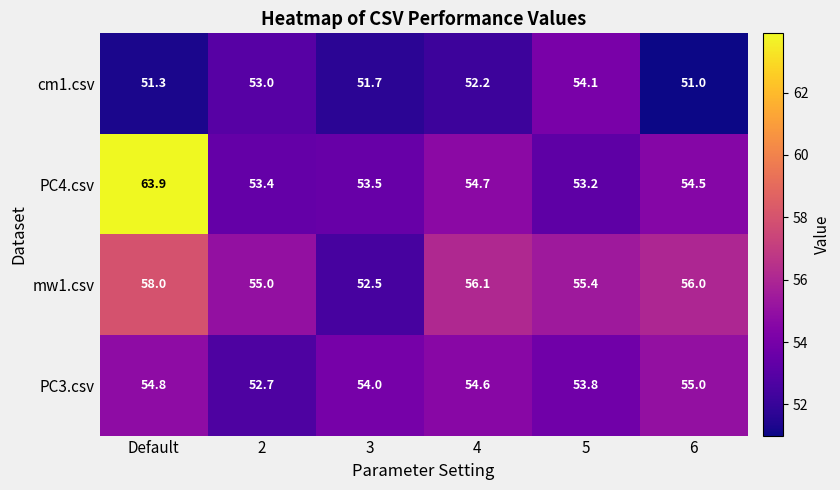

What is the total value across all series at 2?

214.1